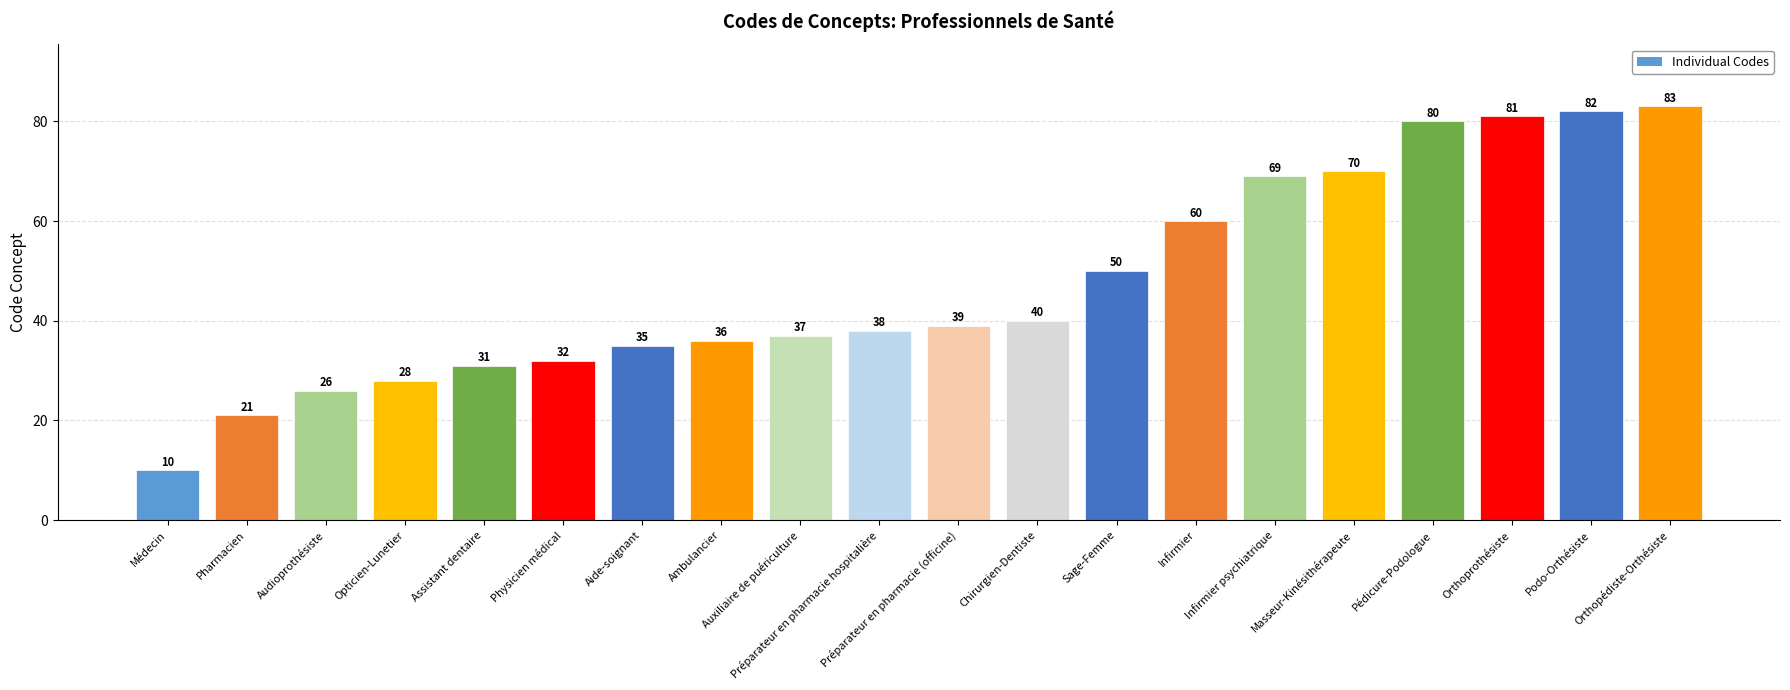

What is the sum of the values at Chirurgien-Dentiste and Auxiliaire de puériculture?

77